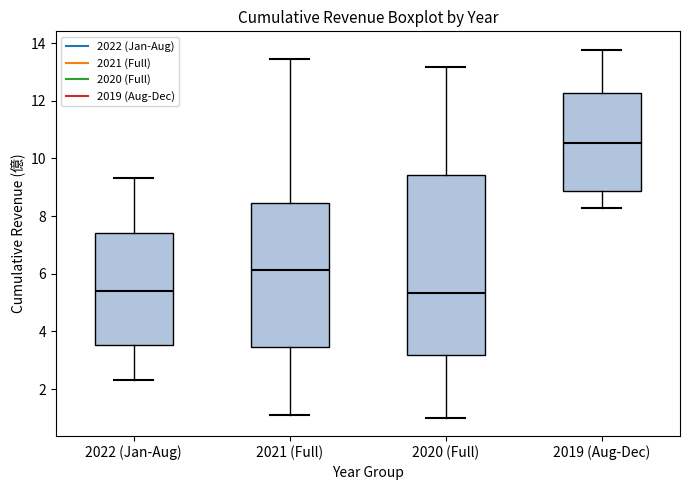

Reading left to right, read every box against the y-axis: the position of its median line, the range the box covers, and the ends of its whiskers. The values are not printed on the chart, so give them approximately, as read against the axis.

2022 (Jan-Aug): median 5.4, box 3.6 to 7.4, whiskers 2.4 to 9.4
2021 (Full): median 6.2, box 3.4 to 8.4, whiskers 1.2 to 13.4
2020 (Full): median 5.4, box 3.2 to 9.4, whiskers 1.0 to 13.2
2019 (Aug-Dec): median 10.6, box 8.8 to 12.2, whiskers 8.2 to 13.8